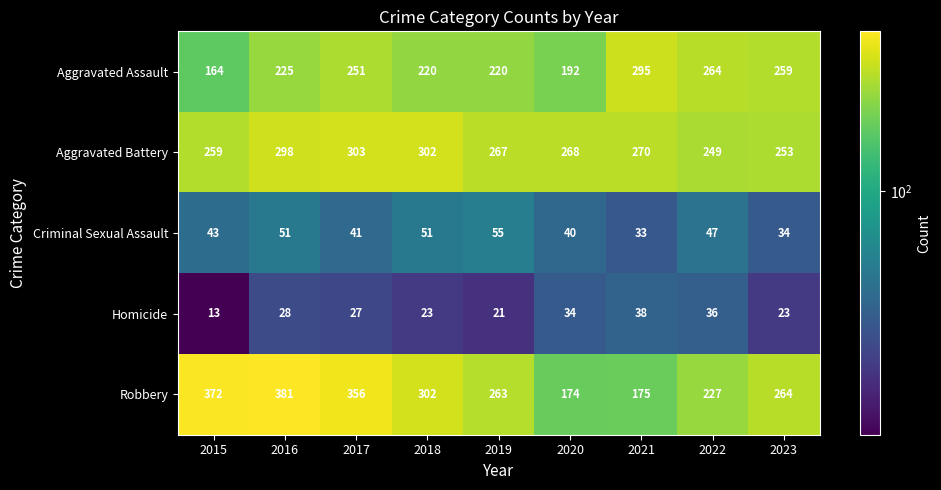

Is the value of Aggravated Assault at 2017 greater than the value of Criminal Sexual Assault at 2023?

Yes